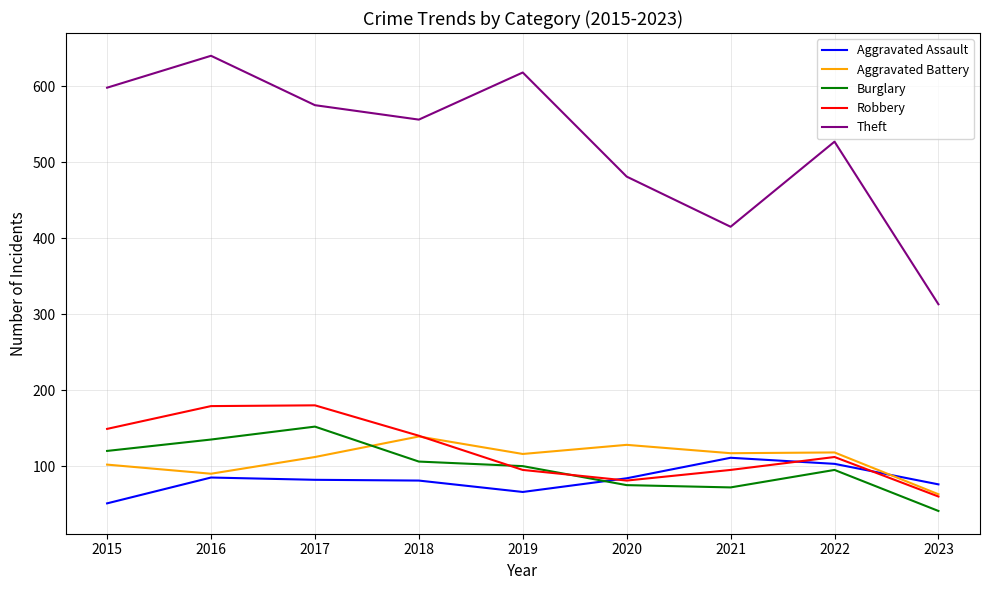

Which series has the largest range (max minus min)?

Theft